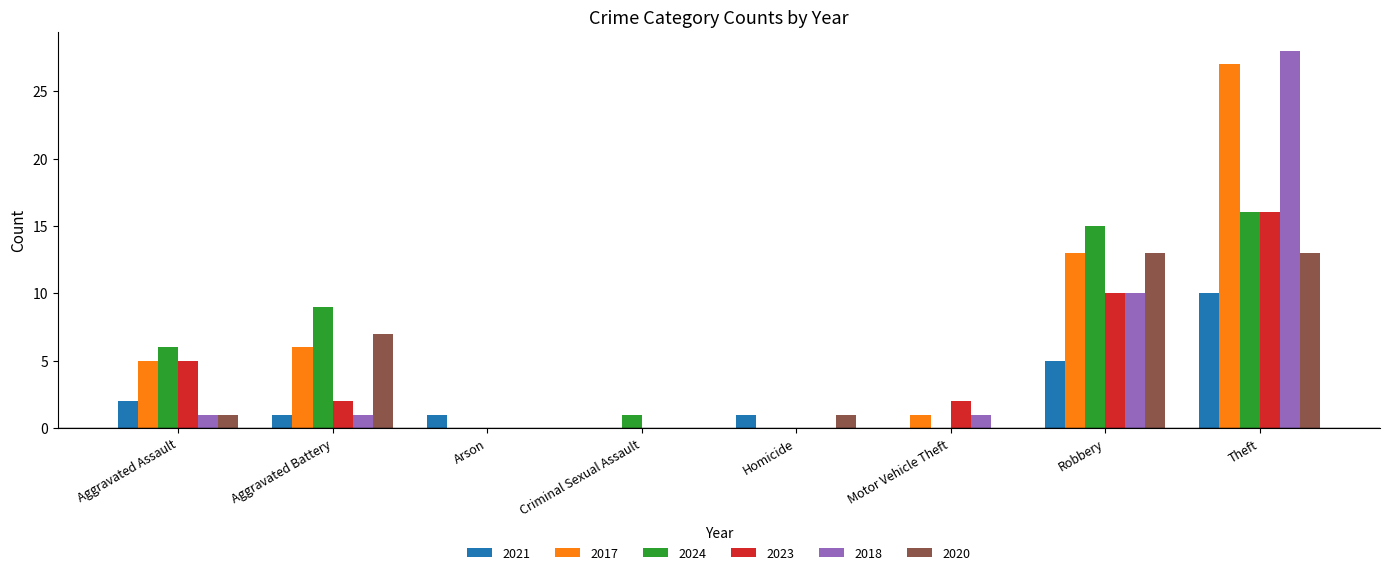

At which category is the sum across all series the highest?

Theft